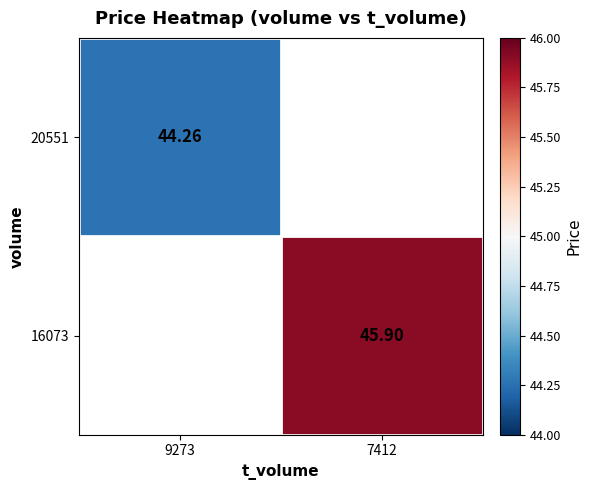

What is the maximum value shown in the chart?

45.9